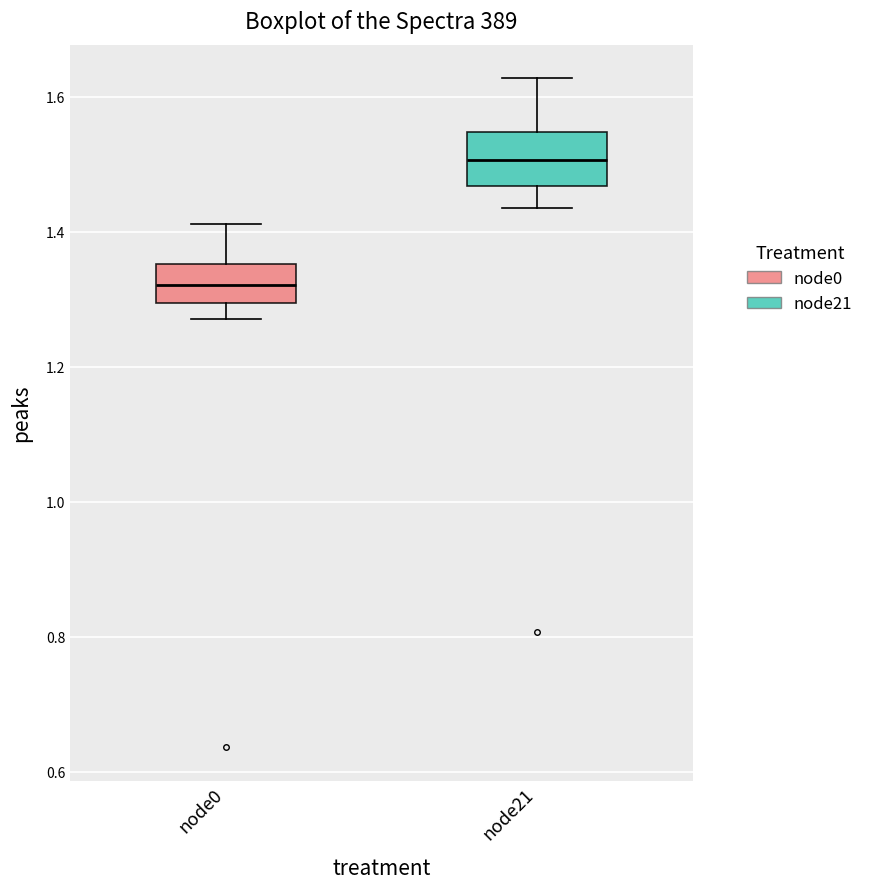

Reading left to right, transcribe this box plot: for each box, give where its median line is, the range the box spans, and where its two whiskers end, as read against the y-axis. The values are not printed on the chart, so give them approximately, as read against the axis.

node0: median 1.32, box 1.30 to 1.36, whiskers 1.28 to 1.42
node21: median 1.50, box 1.46 to 1.54, whiskers 1.44 to 1.62